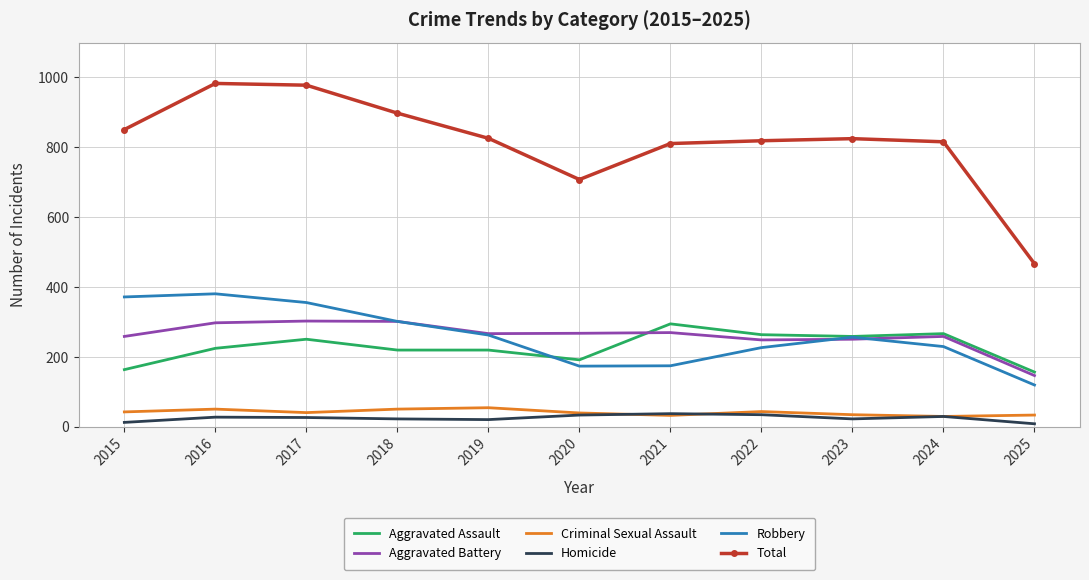

What is the difference between the Robbery values at 2023 and 2020?

83